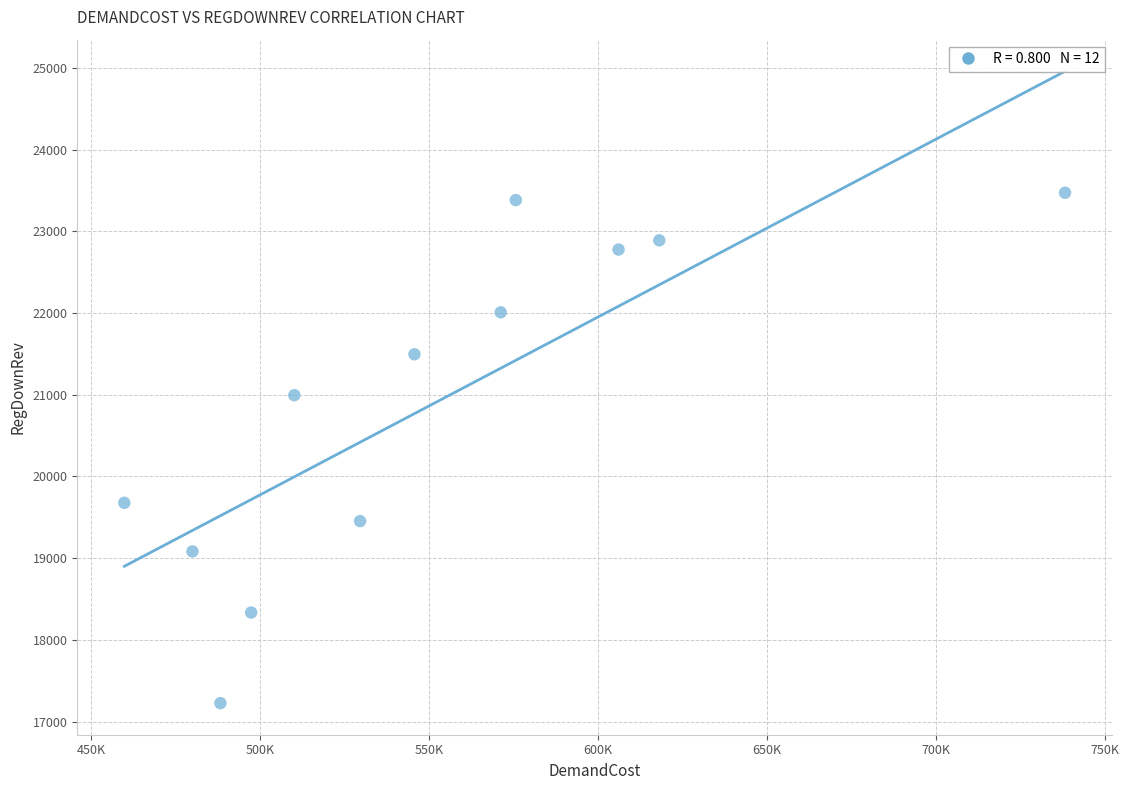

What is the average X value?

551731.7